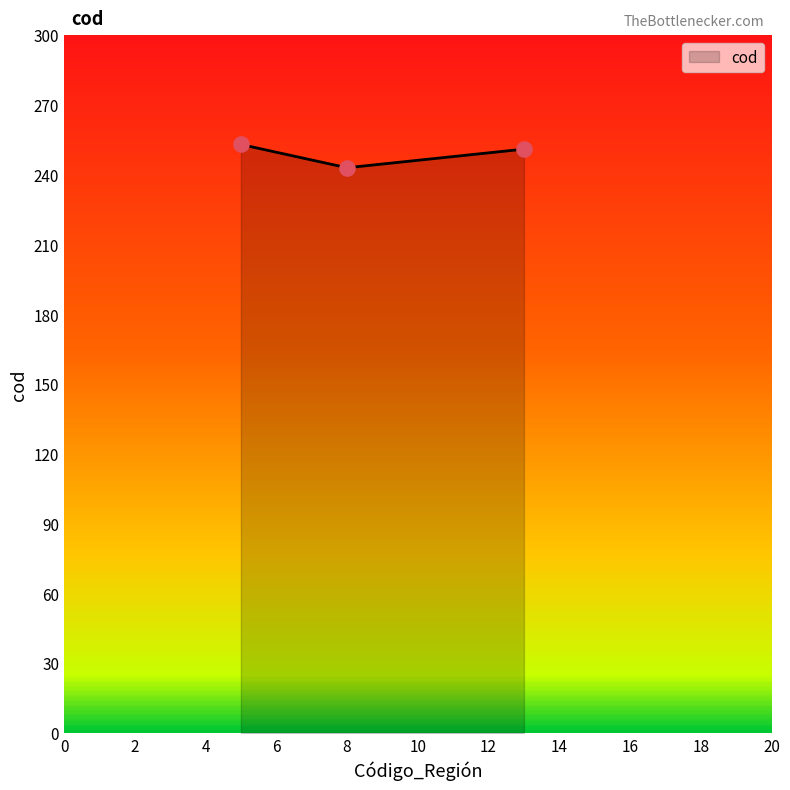

What is the minimum value shown in the chart?

243